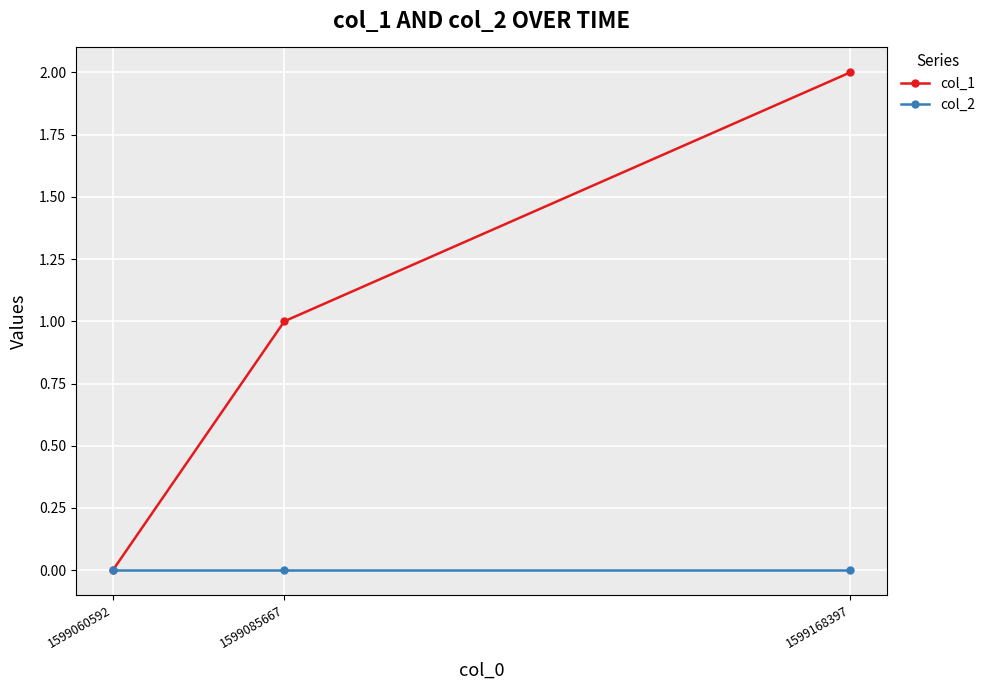

The col_1 series shows -1 at 1599060592. True or false?

False